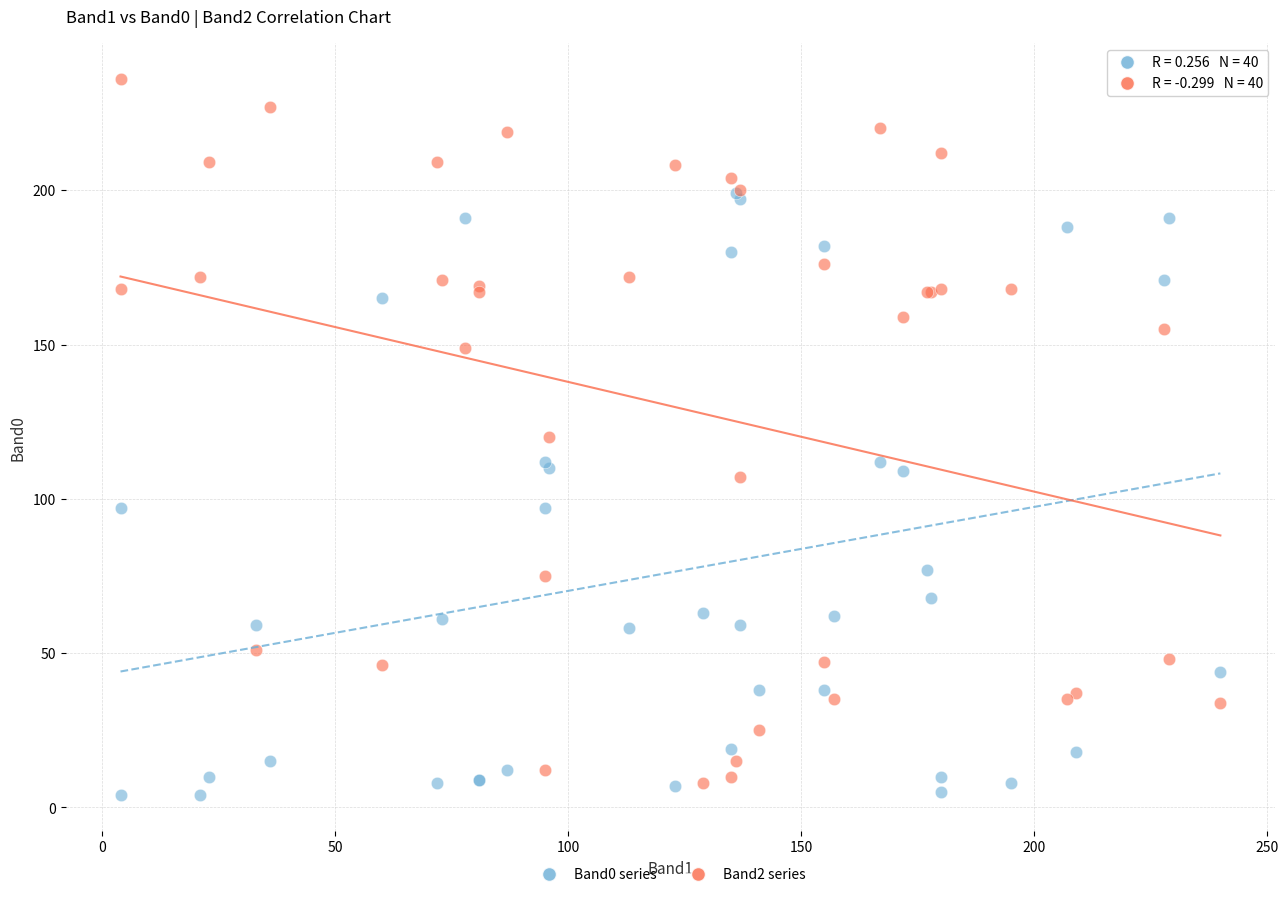

Which series reaches the minimum Y coordinate?

Band0 series